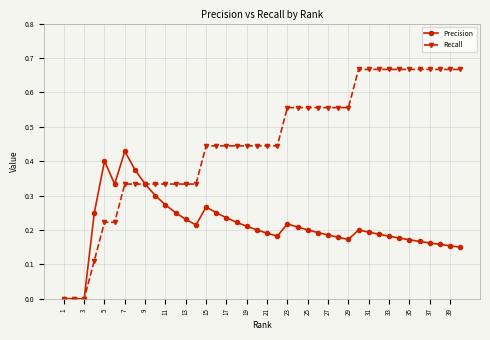

List the series in order of their peak value, lowest first.

Precision, Recall